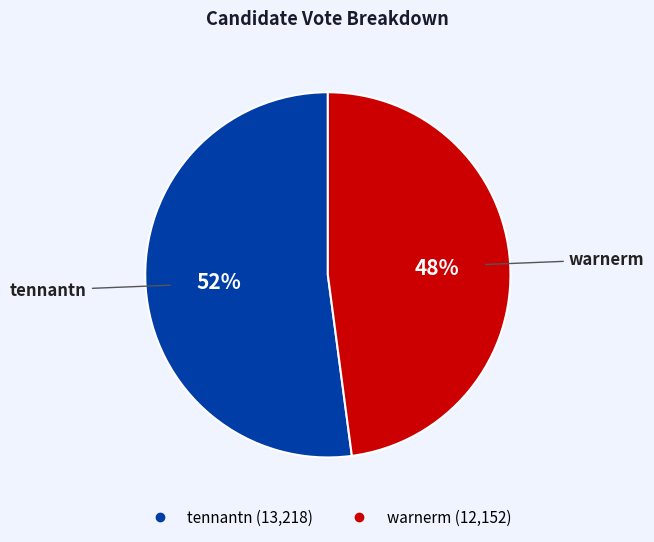

To the nearest percent, what portion does tennantn represent?

52%